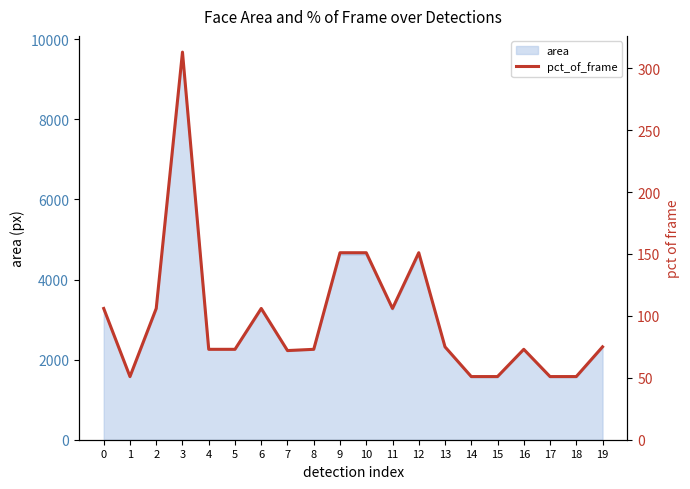

True or false: there are more than 0 points higher than both neighbors.

True